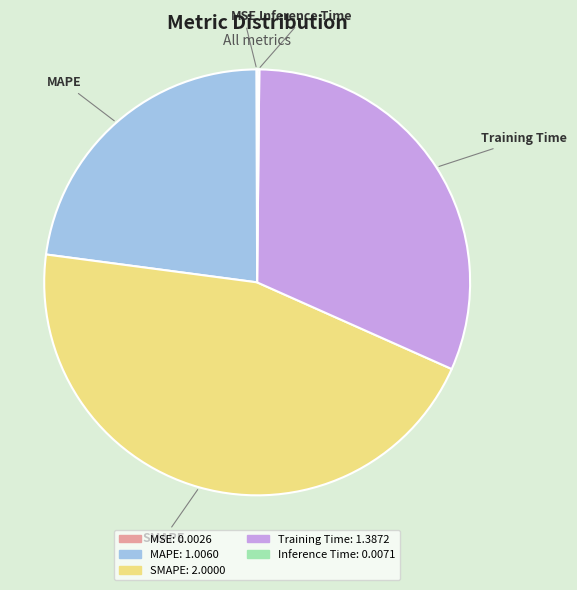

Approximately how many times larger is the value at MAPE compared to SMAPE?

0.5